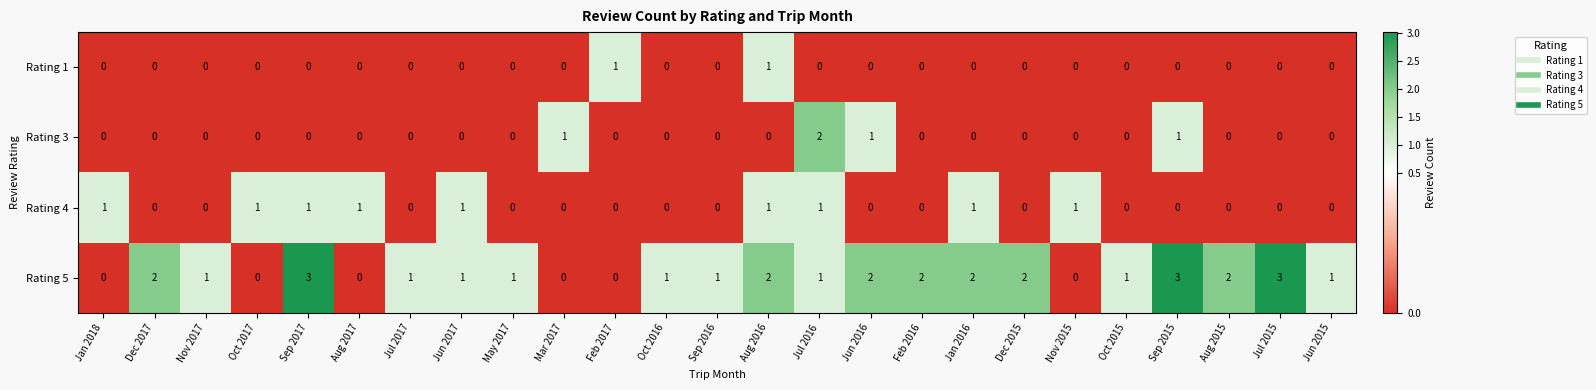

What is the sum of all Rating 3 values?

5